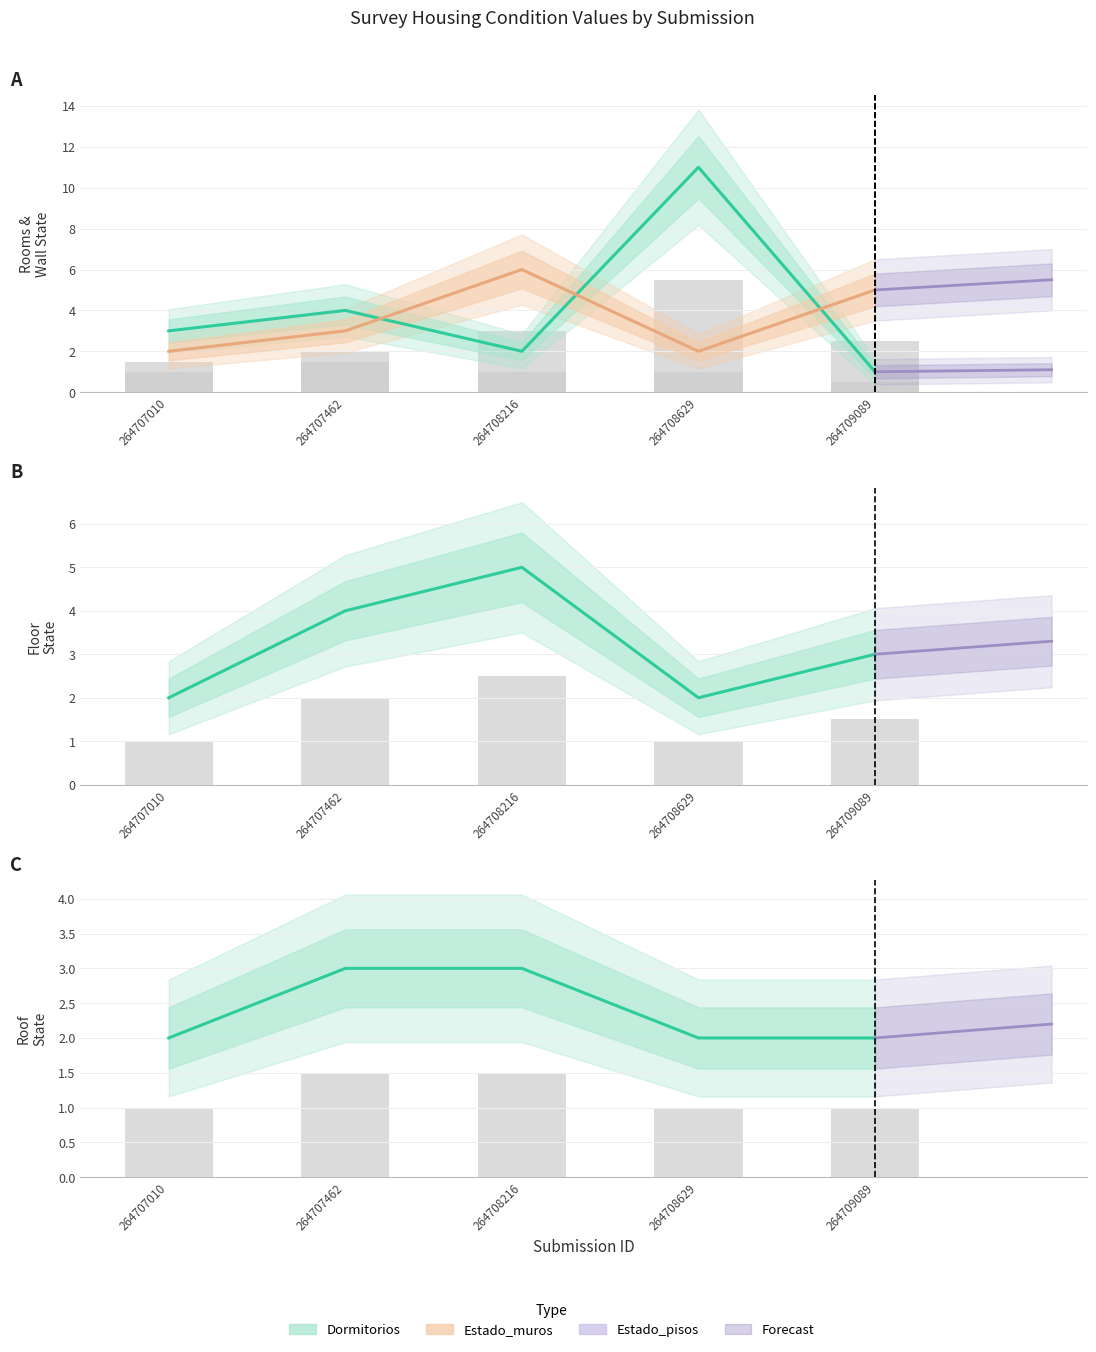

At which category is the sum across all series the highest?

264708629